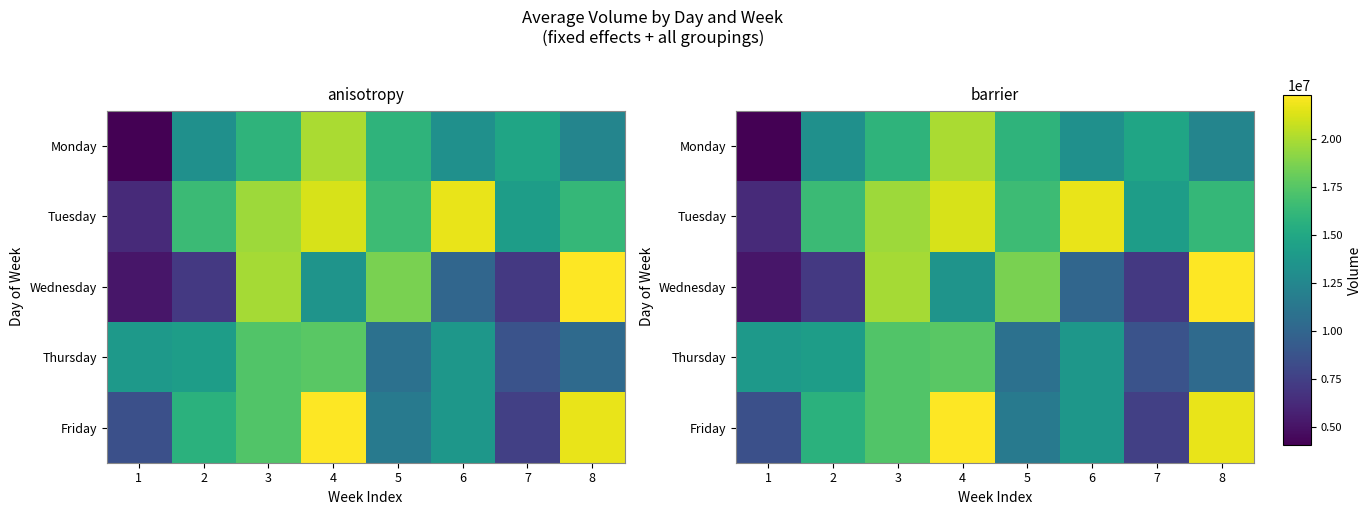

How many categories are shown in the chart?

8